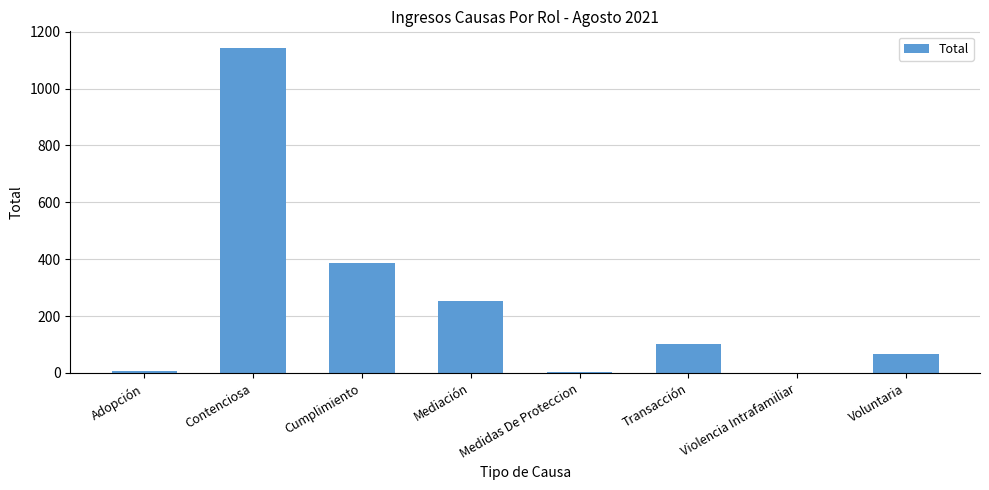

Read the value at Transacción.

100